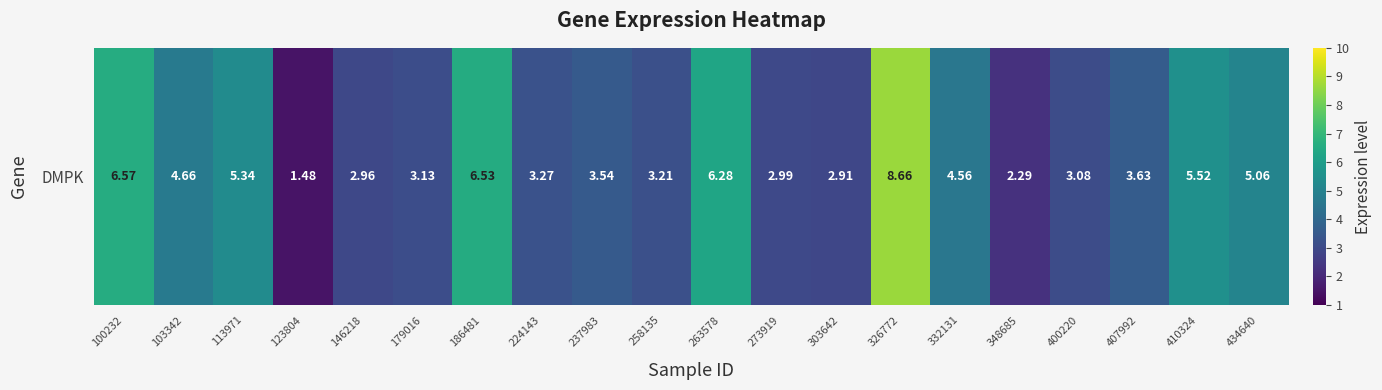

Reading left to right, list all the values displayed in this chart.

100232=6.6	103342=4.7	113971=5.3	123804=1.5	146218=3.0	179016=3.1	186481=6.5	224143=3.3	237983=3.5	258135=3.2	263578=6.3	273919=3.0	303642=2.9	326772=8.7	332131=4.6	348685=2.3	400220=3.1	407992=3.6	410324=5.5	434640=5.1